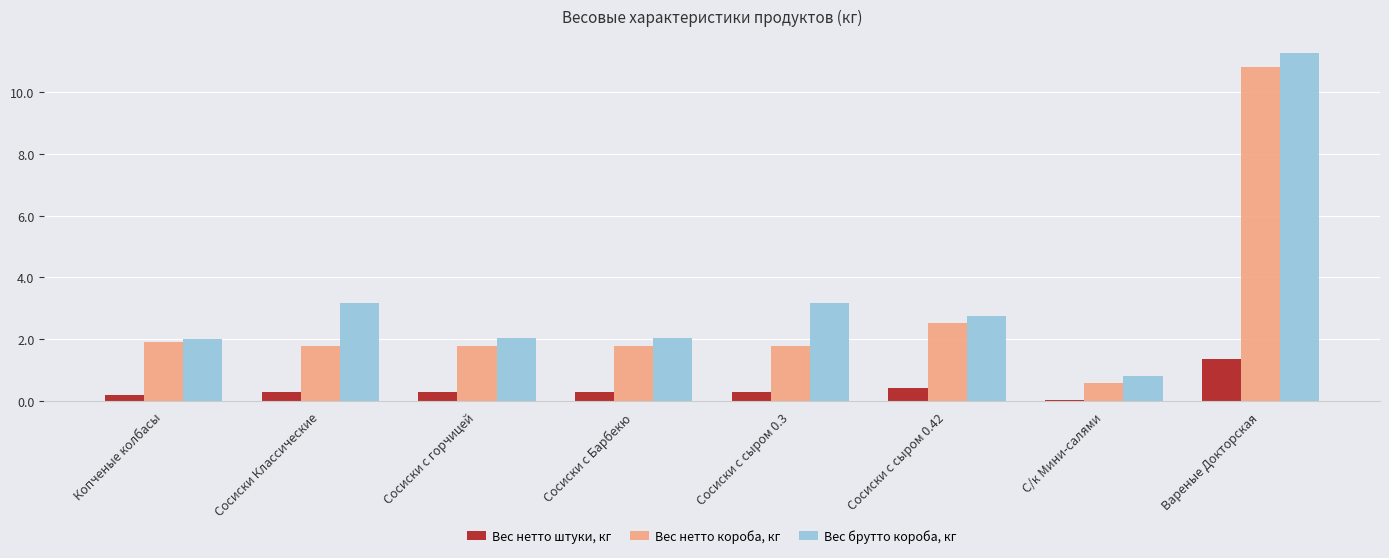

What is the sum of the Вес нетто штуки, кг values at Сосиски Классические and Сосиски с Барбекю?

0.6